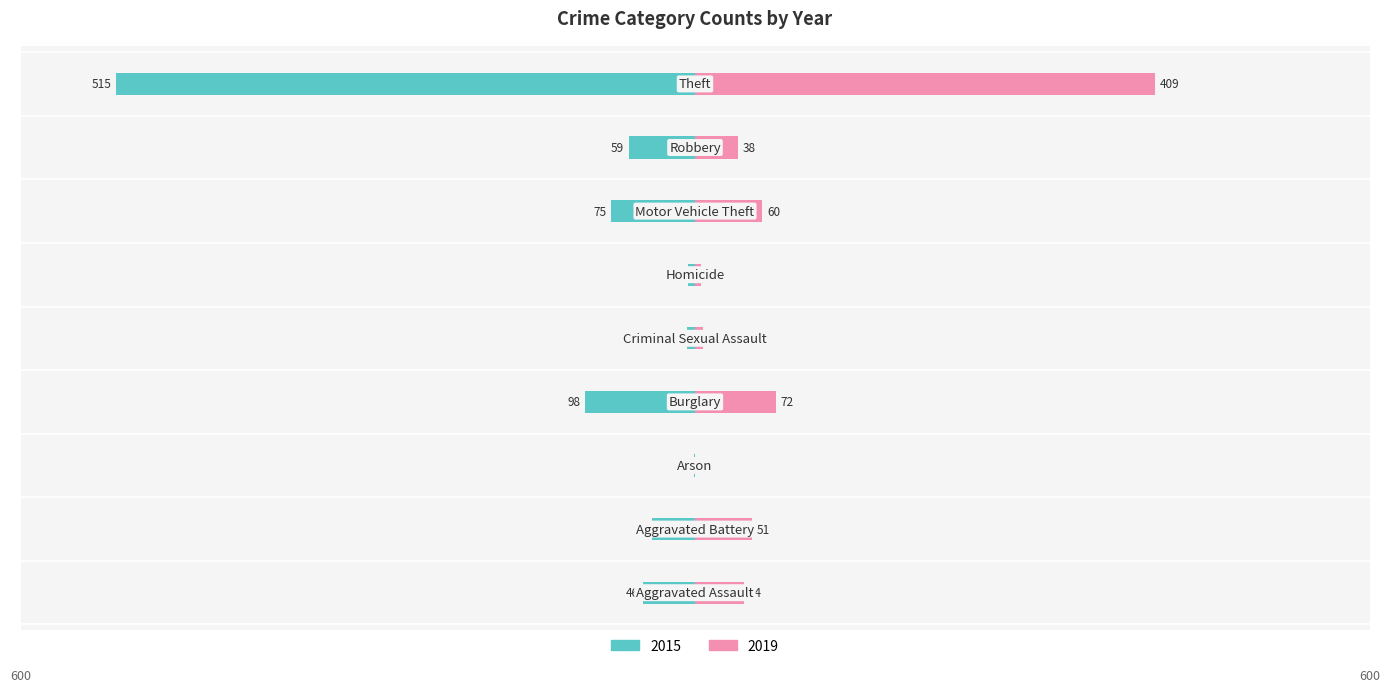

Where is 2019 nearest to the value 204?

Burglary